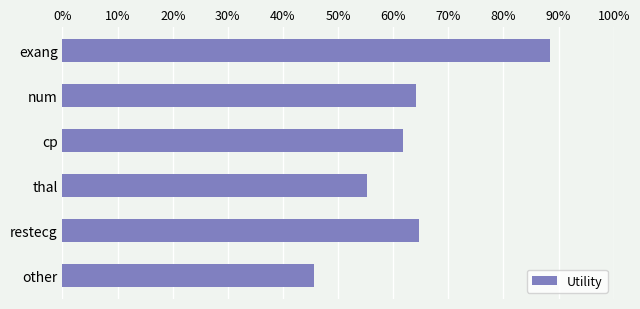

Does the chart contain any negative values?

No